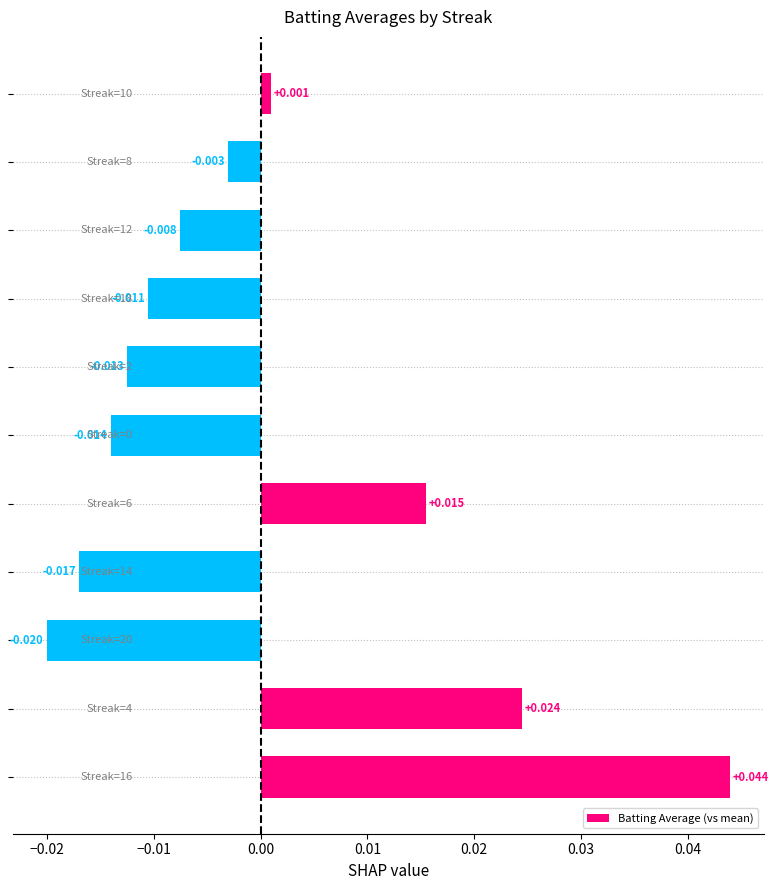

At which label is the value closest to 0?

10